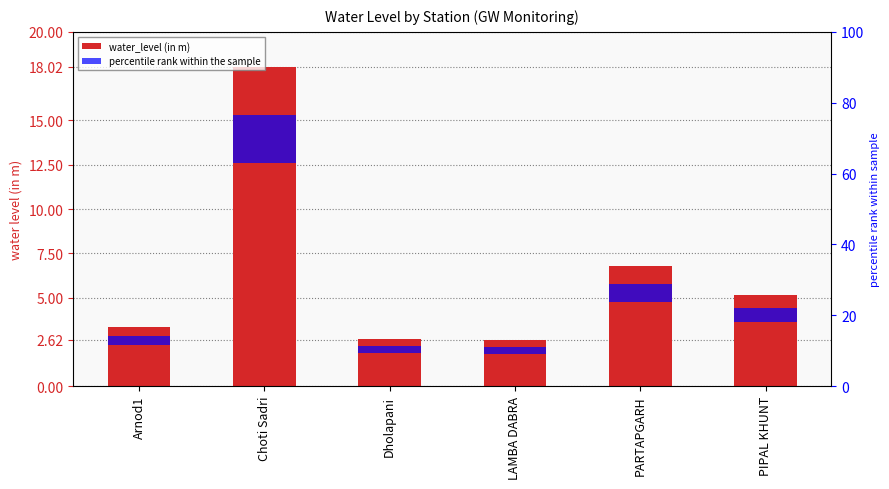

What is the difference between the second highest and minimum values?

4.1